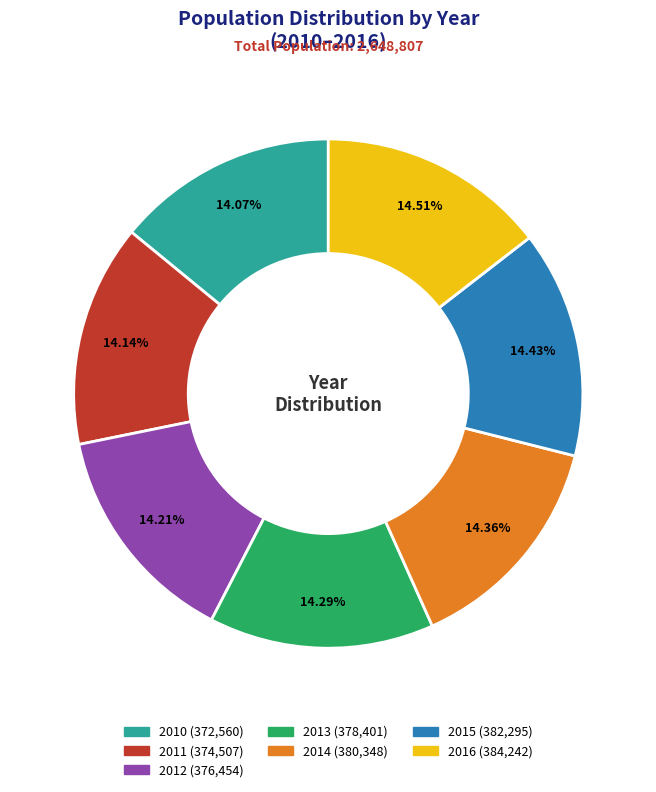

To the nearest percent, what is the average slice percentage?

14%